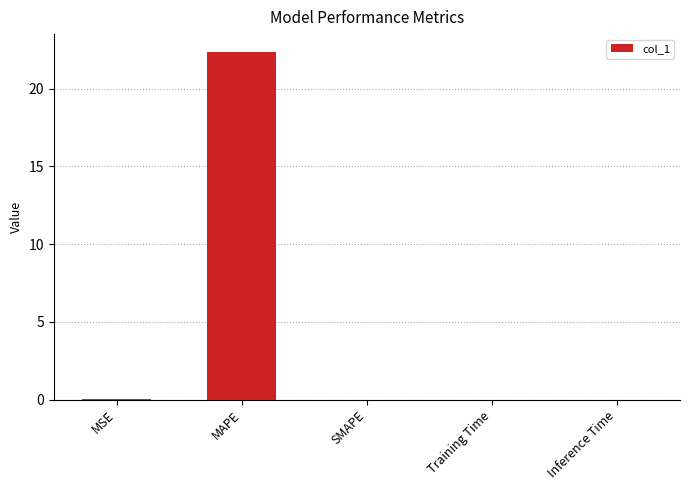

Is it true that the value at Training Time is 0.0?

True